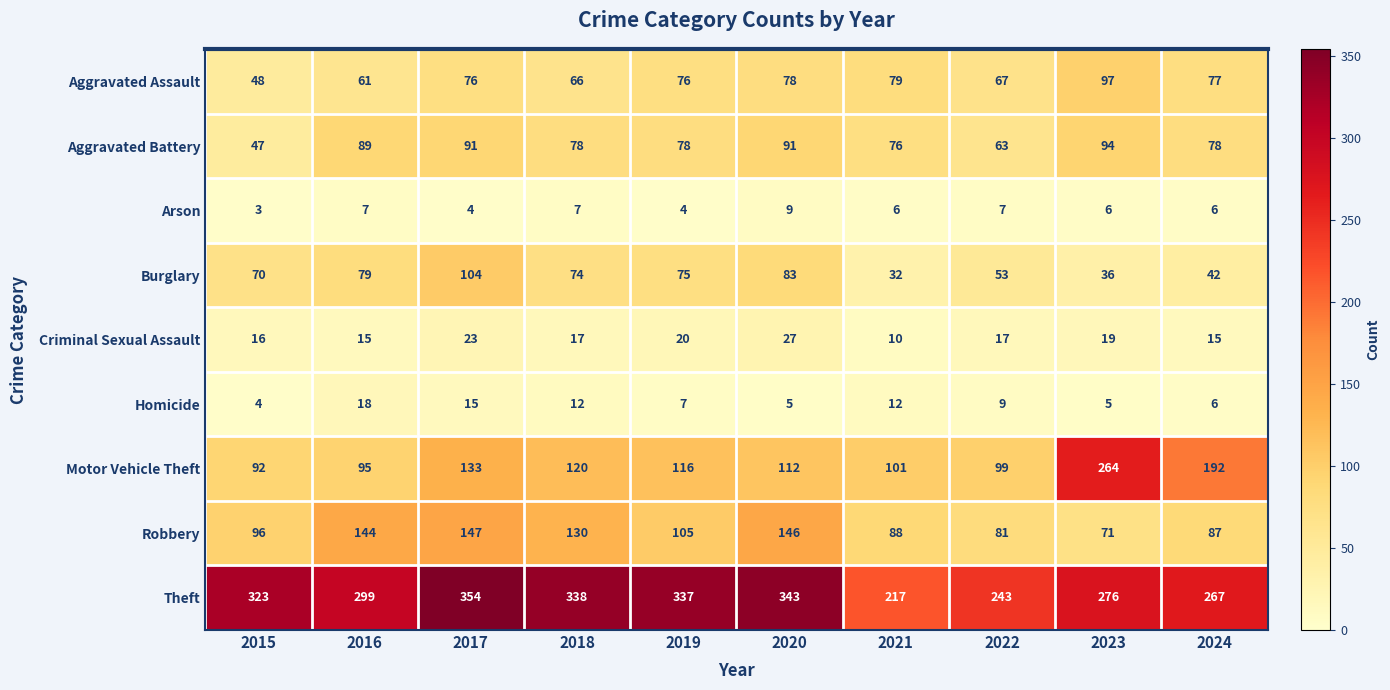

What is the difference between the Motor Vehicle Theft values at 2017 and 2016?

38